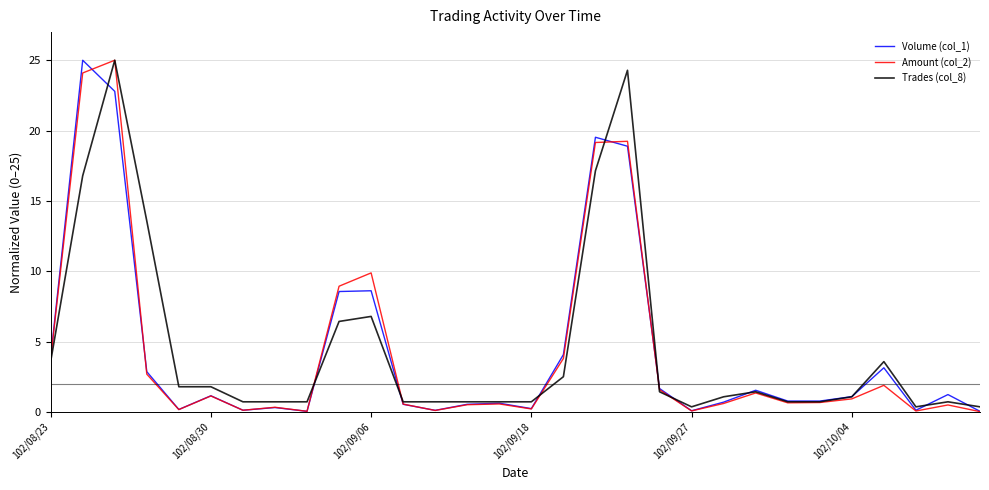

How many lines are shown in the chart?

3